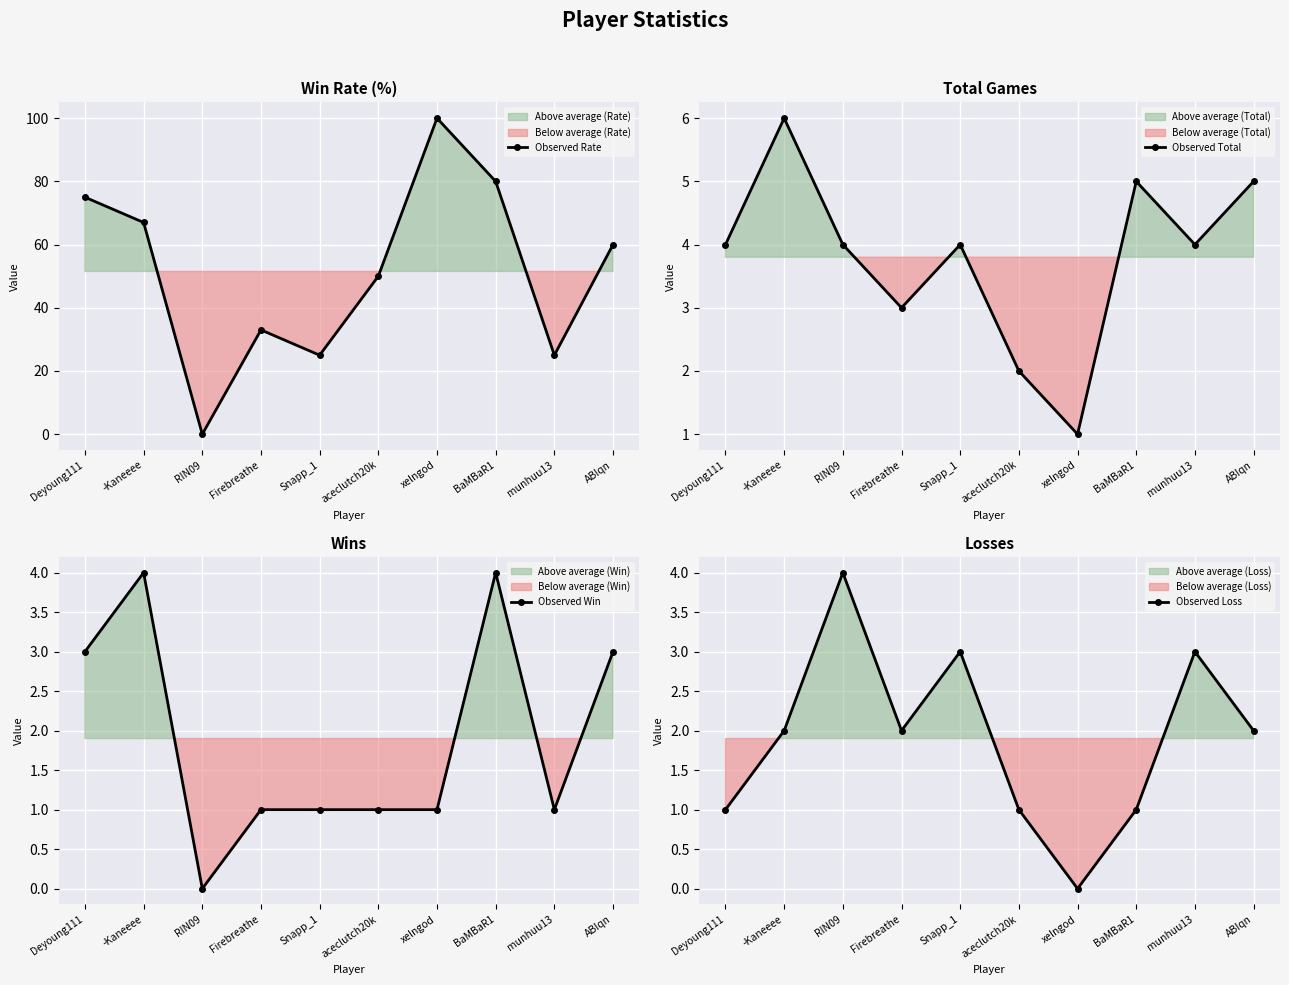

Reading left to right, what are all the values shown in this chart?

Observed Rate: 75	67	0	33	25	50	100	80	25	60
Observed Total: 4	6	4	3	4	2	1	5	4	5
Observed Win: 3	4	0	1	1	1	1	4	1	3
Observed Loss: 1	2	4	2	3	1	0	1	3	2